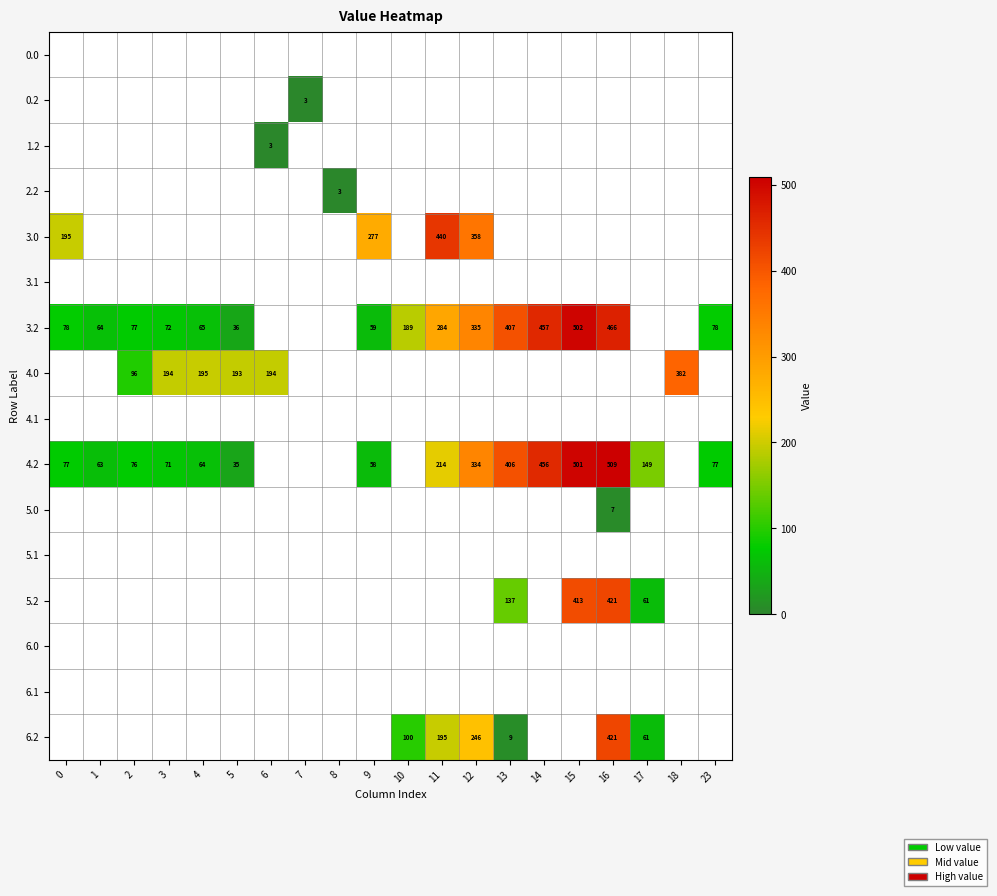

Between 16 and 7, which is larger?

16